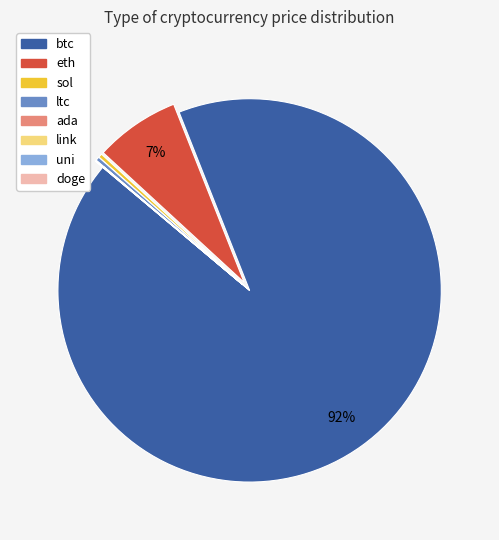

Which category has the biggest portion of the pie?

btc